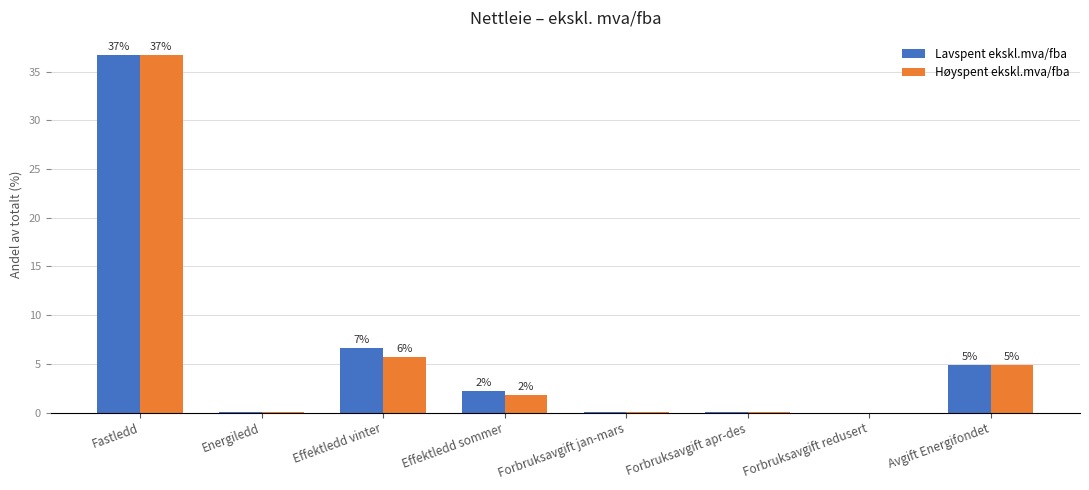

Are the bars horizontal?

No